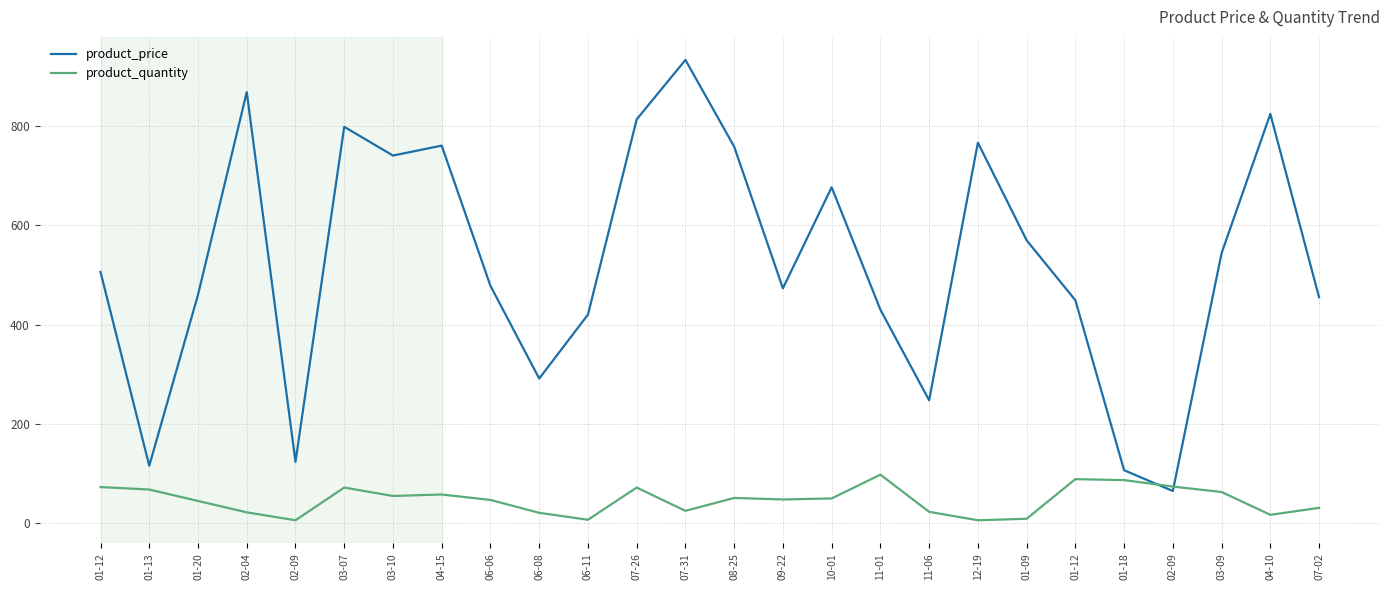

At which category does product_quantity reach its first local valley?

02-09